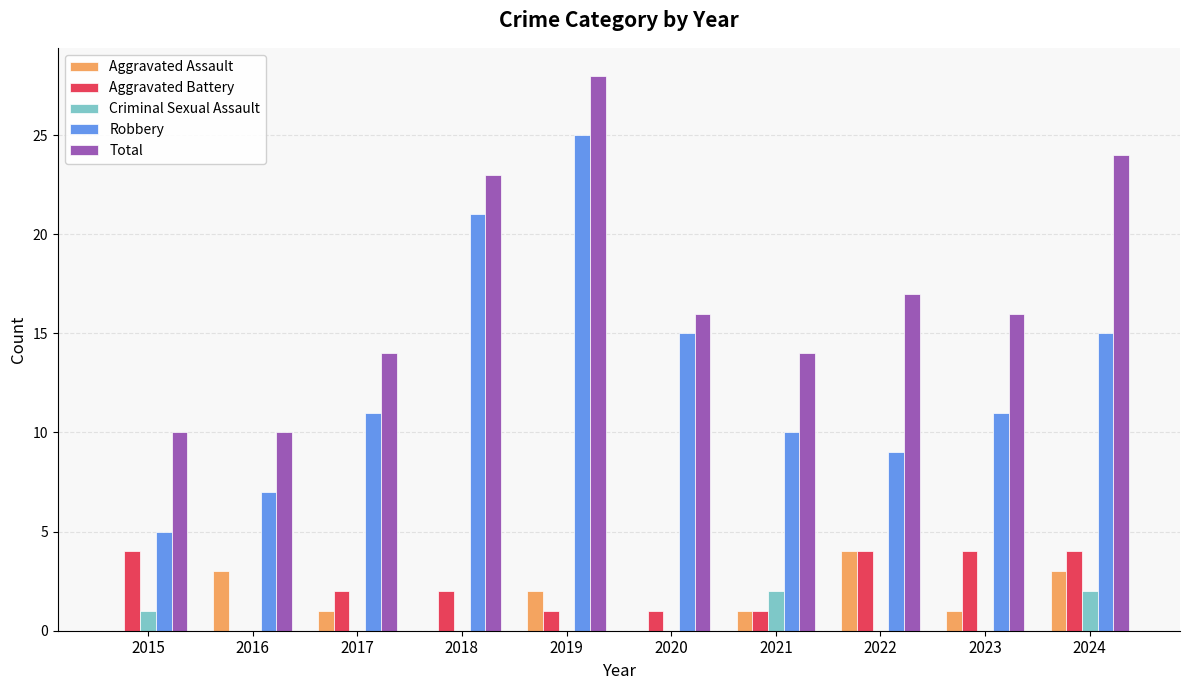

What is the total value across all series at 2022?

34